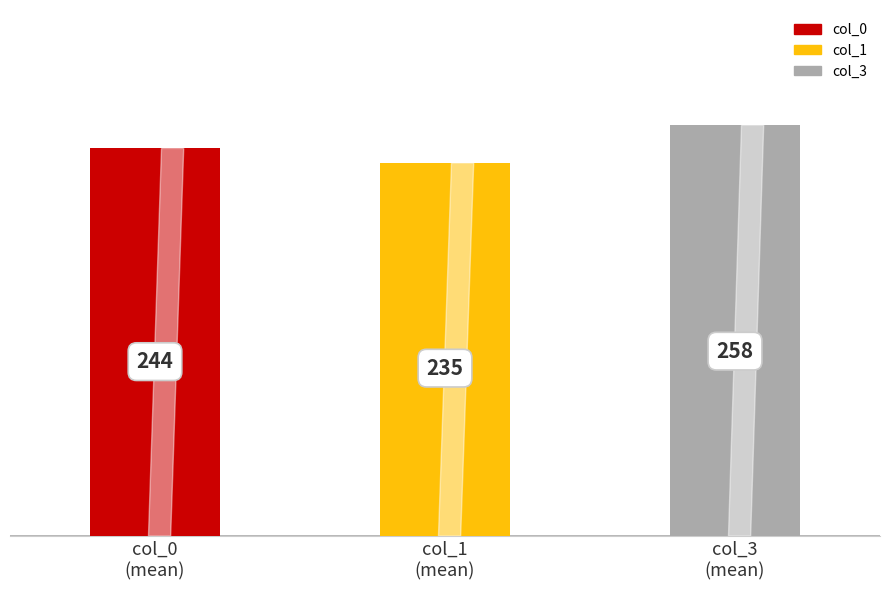

Count the number of categories in the chart.

3